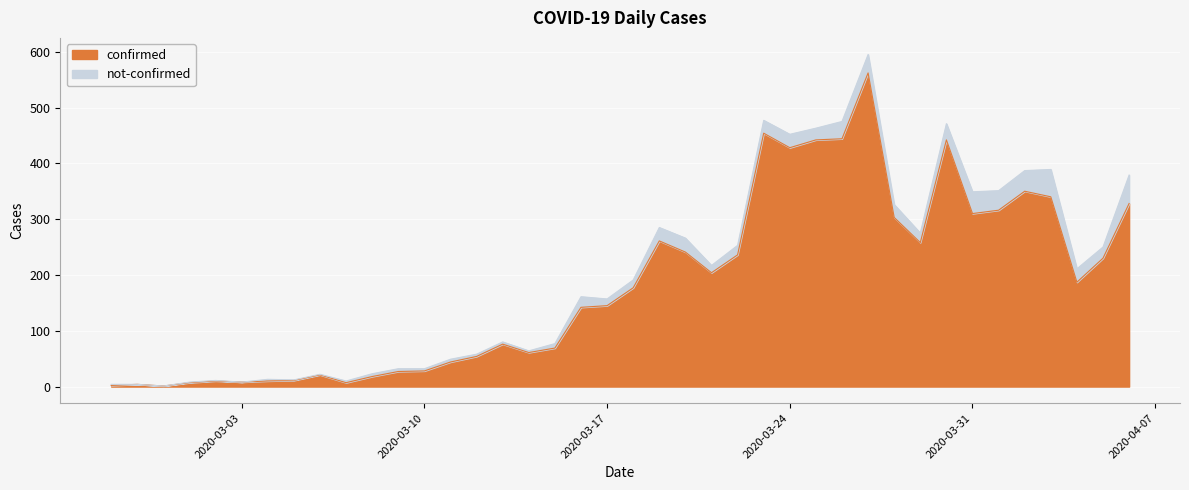

True or false: the data has more than 2 interior local peaks.

True